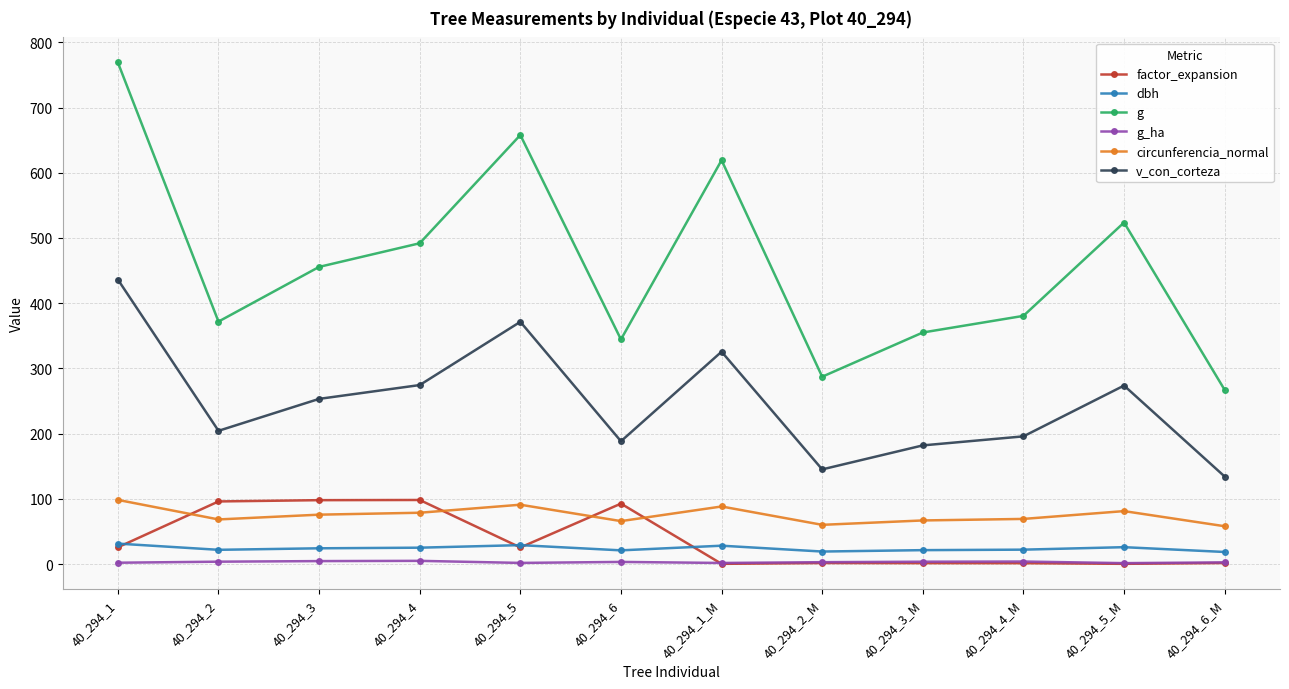

What is the total value across all series at 40_294_3_M?

629.9